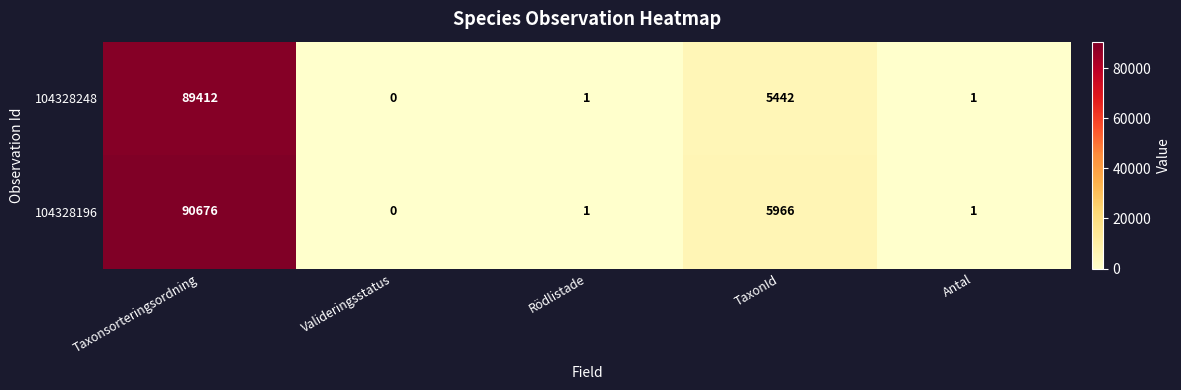

At how many categories does at least one series exceed 87494?

1